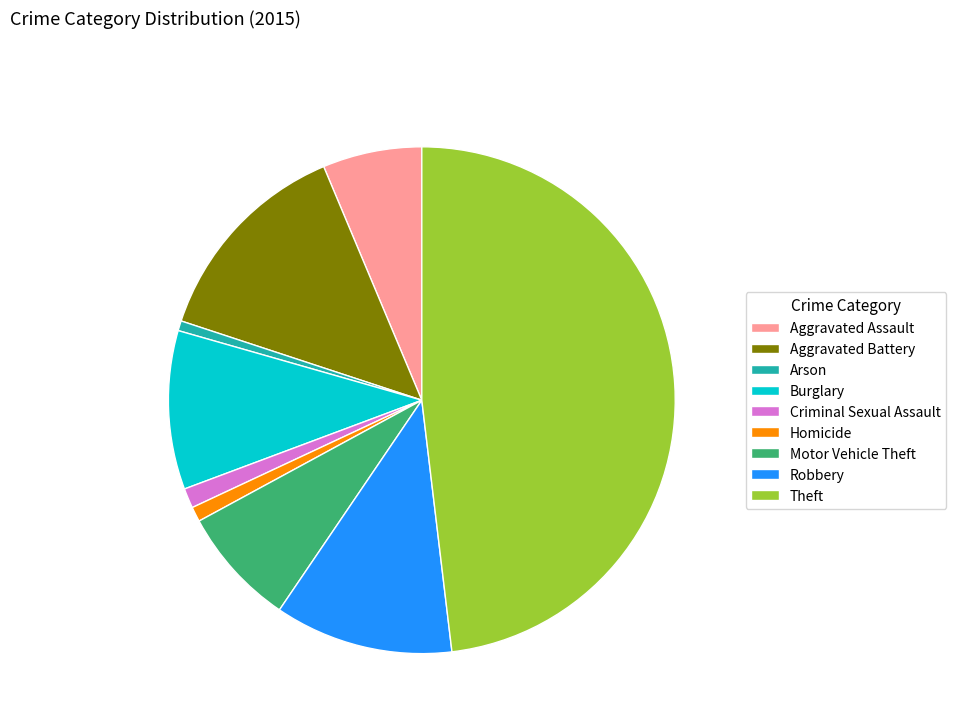

Between Arson and Aggravated Battery, which is larger?

Aggravated Battery